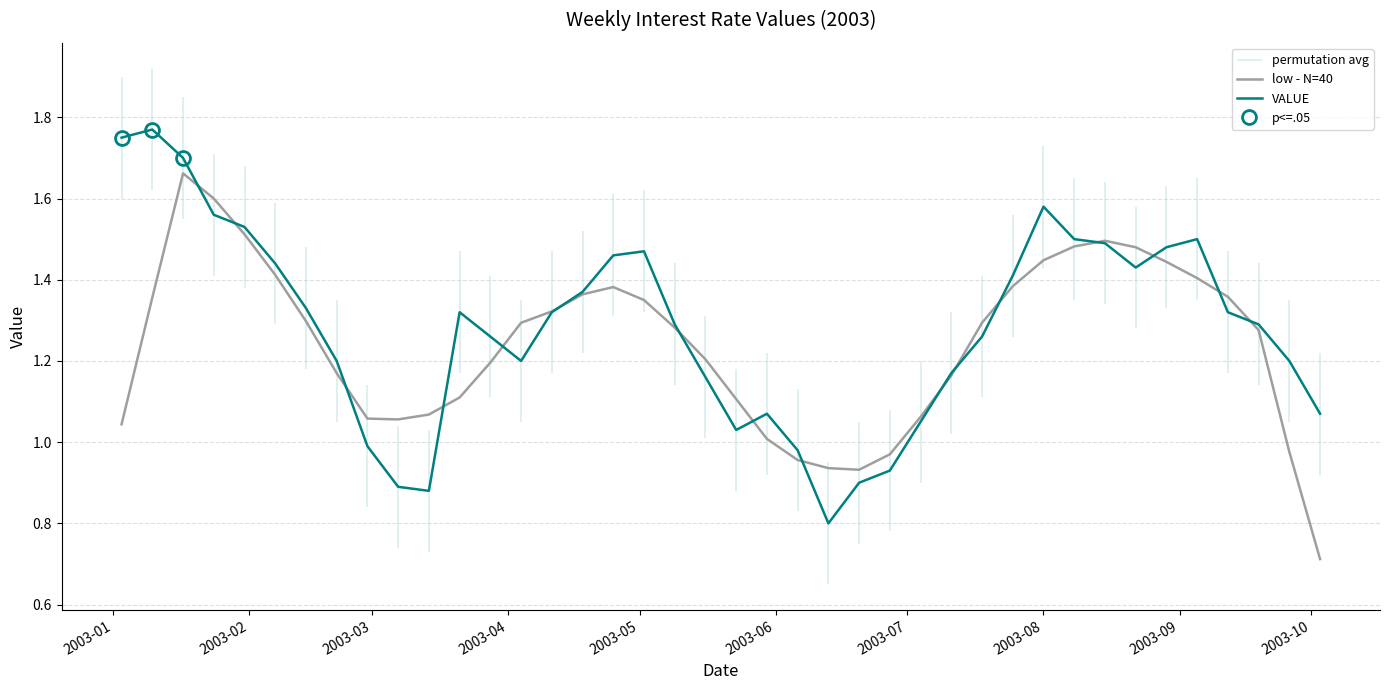

The VALUE series shows 1.5 at 26. True or false?

False